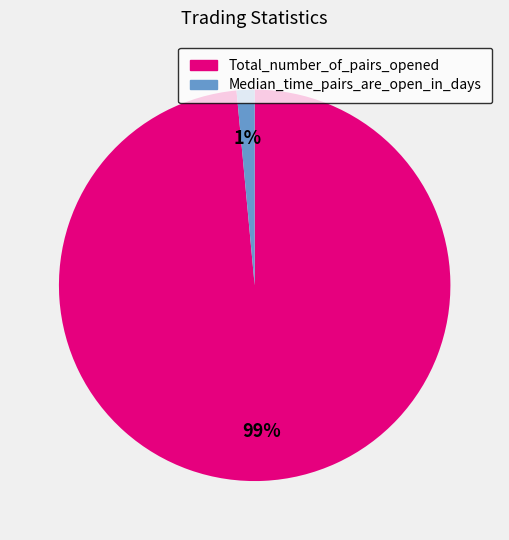

Which slice is the largest?

Total_number_of_pairs_opened